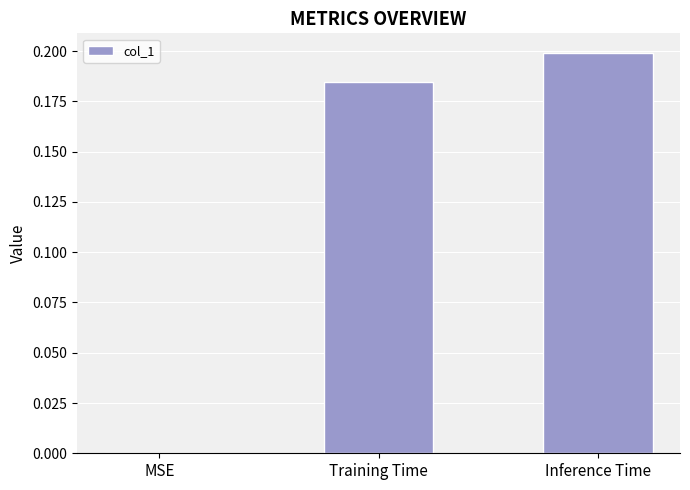

Which has a higher value, MSE or Inference Time?

Inference Time